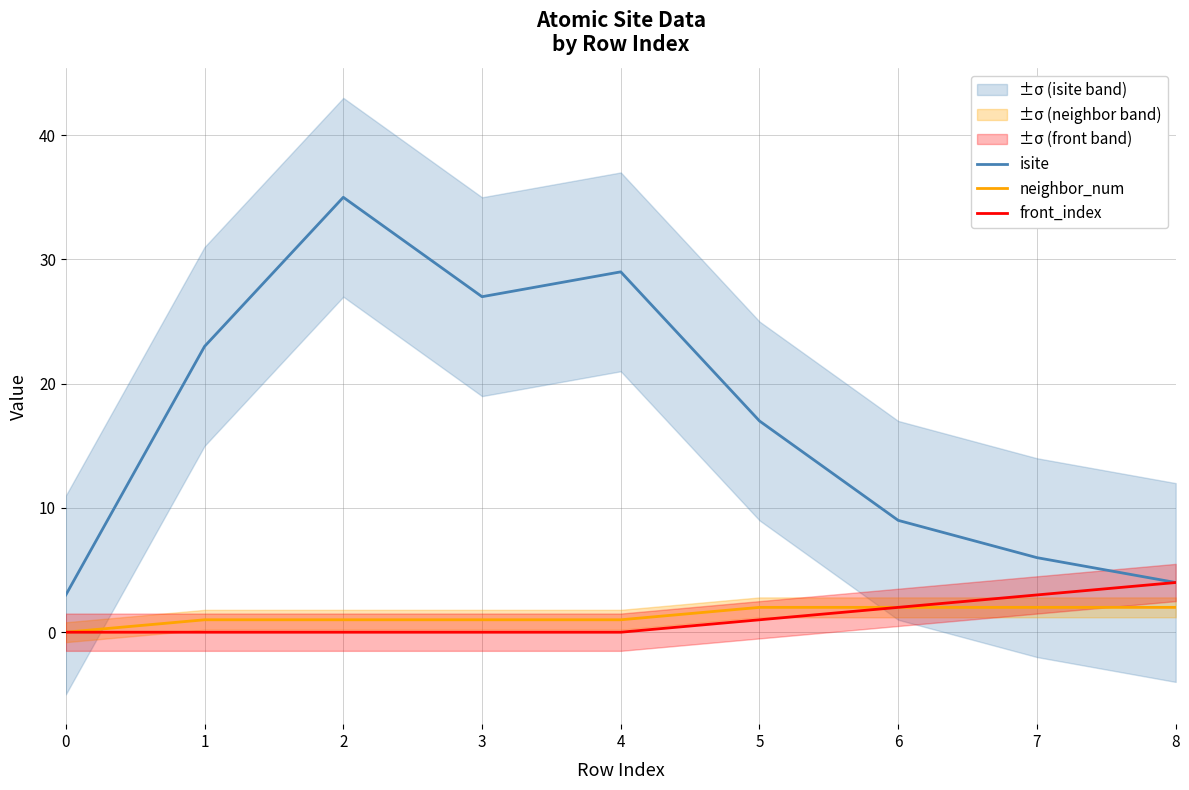

What is the approximate value of front_index at 6?

2